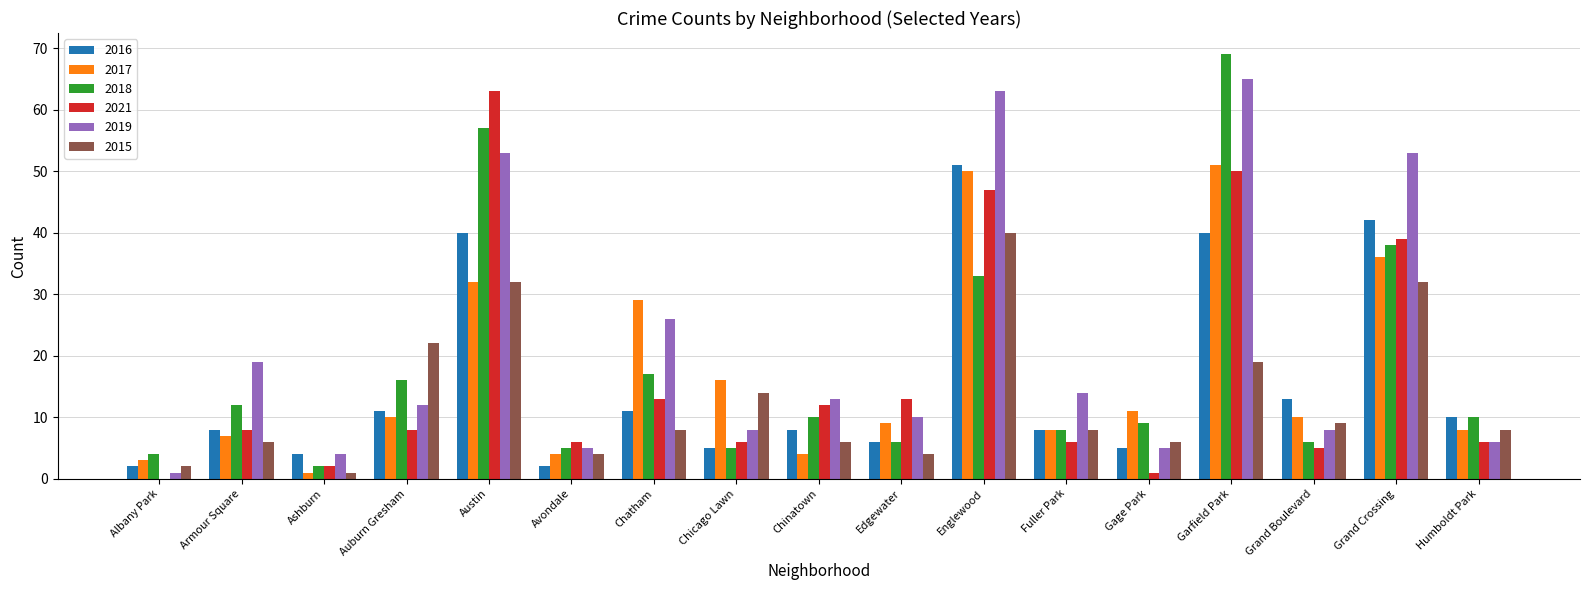

What is the sum of all 2018 values?

307